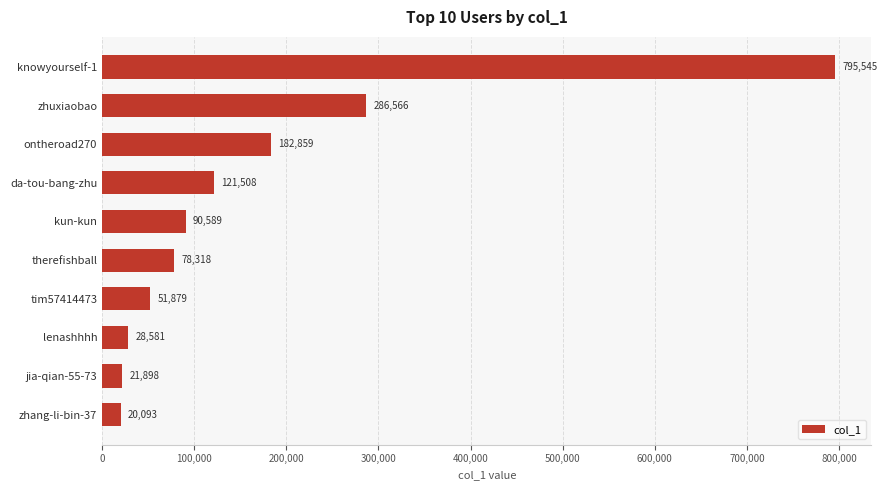

What position from the top is zhuxiaobao?

2